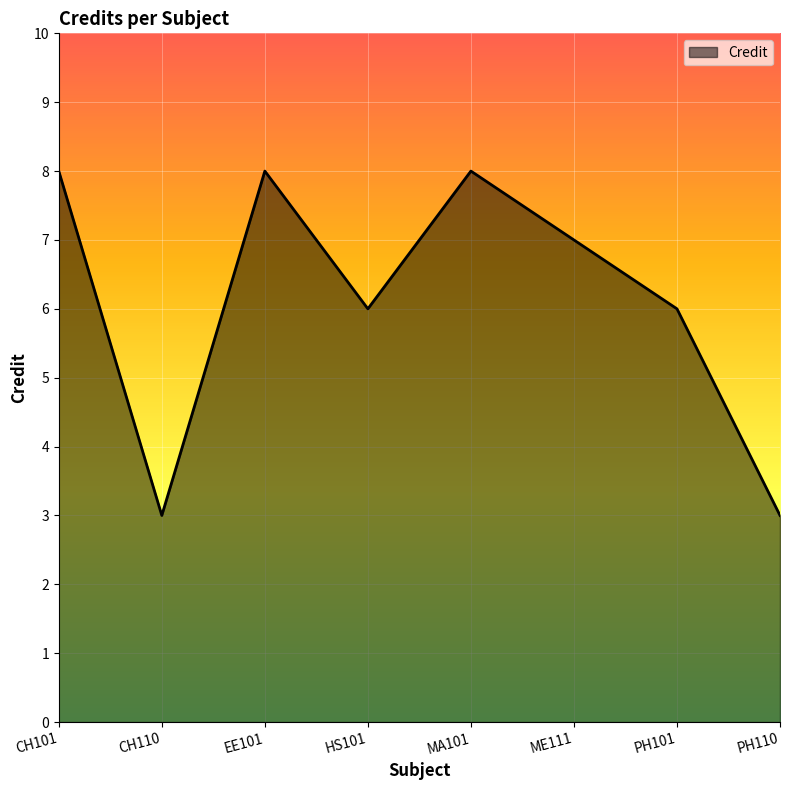

True or false: the data shows 8 at EE101.

True